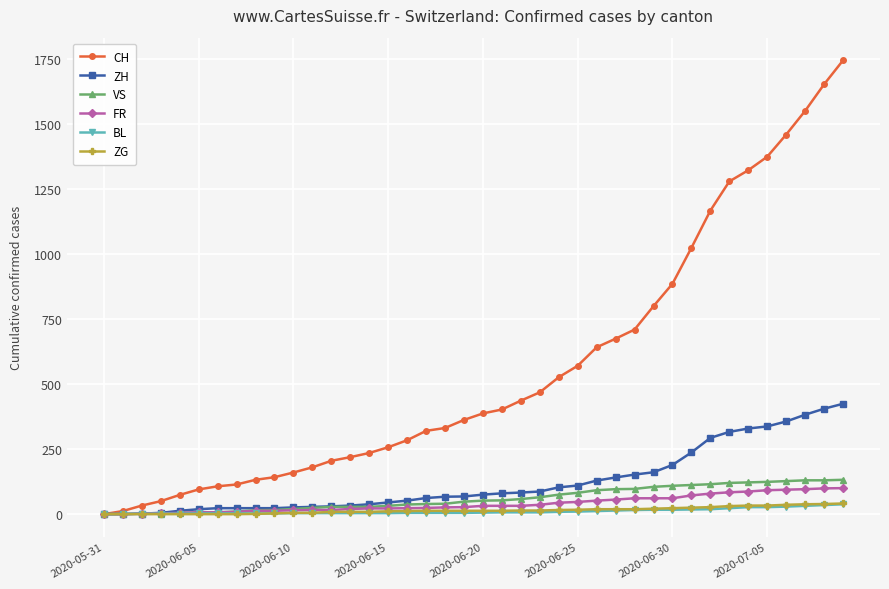

How many series are shown in this chart?

6